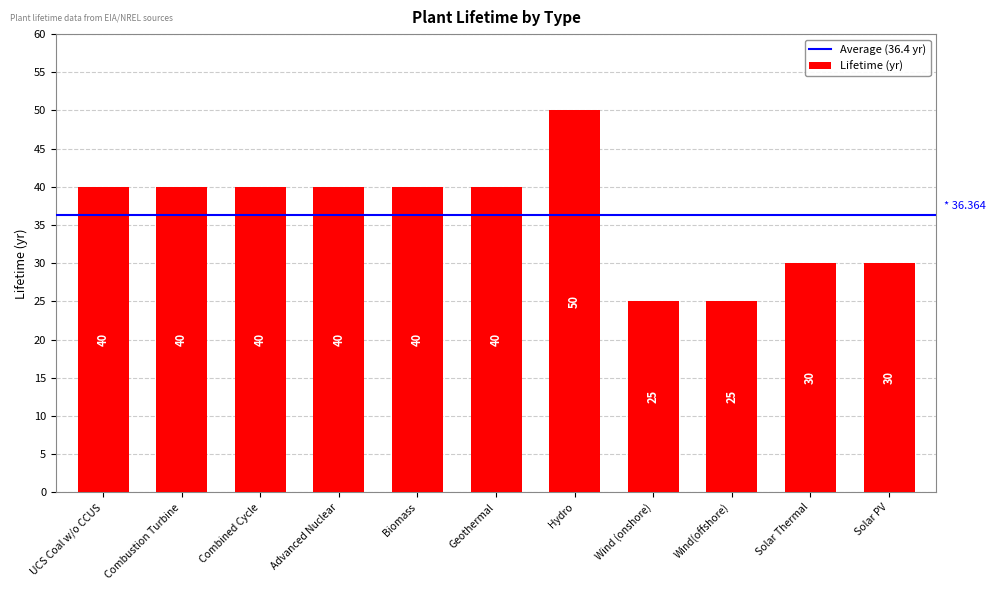

What value does the data have at Solar PV?

30